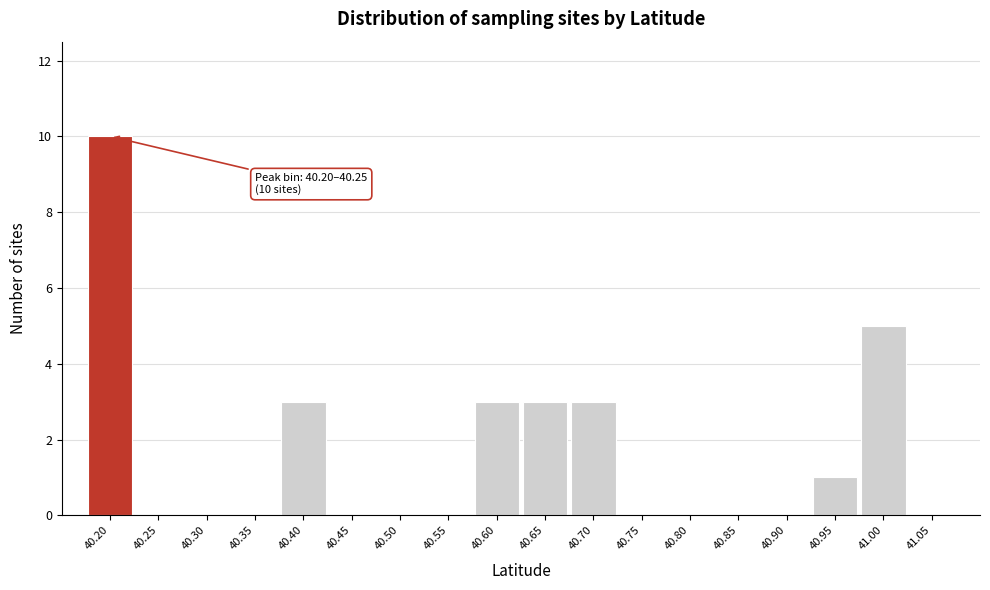

Reading right to left, what are all the values shown in this chart?

41.05=0	41.00=5	40.95=1	40.90=0	40.85=0	40.80=0	40.75=0	40.70=3	40.65=3	40.60=3	40.55=0	40.50=0	40.45=0	40.40=3	40.35=0	40.30=0	40.25=0	40.20=10